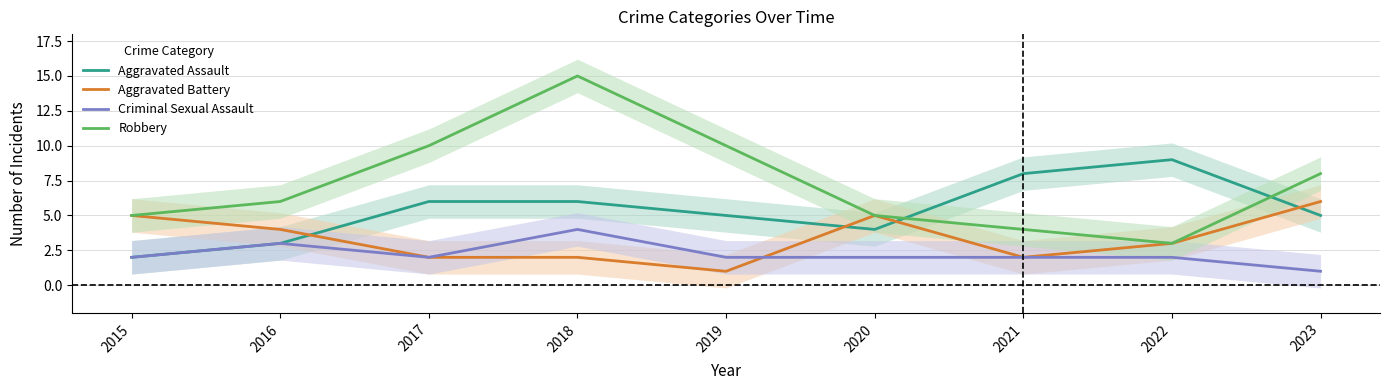

What is the value of the Aggravated Assault point at the 7th from the left?

8